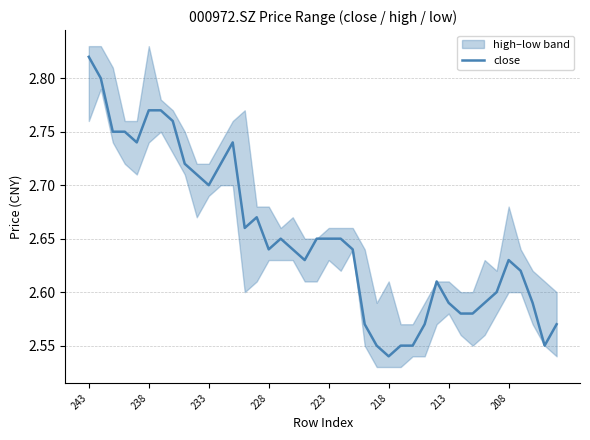

What is the difference between the maximum and minimum values?

0.3